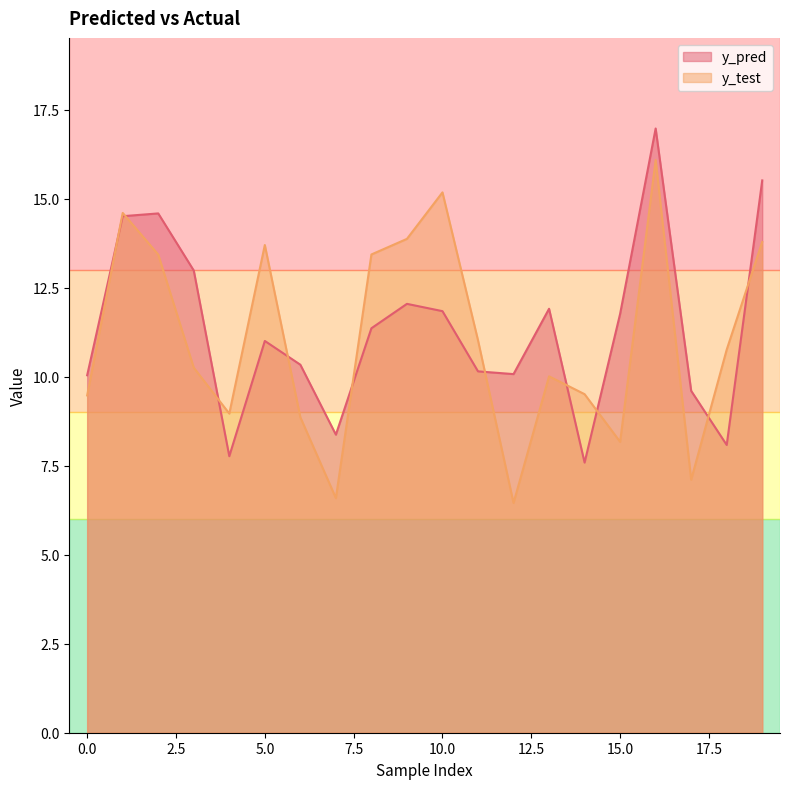

Reading right to left, list all the values displayed in this chart.

y_pred: 15.5	8.1	9.6	17.0	11.8	7.6	11.9	10.1	10.1	11.8	12.0	11.4	8.4	10.3	11.0	7.8	13.0	14.6	14.5	10.0
y_test: 13.8	10.8	7.1	16.1	8.2	9.5	10.0	6.5	11.0	15.2	13.9	13.4	6.6	8.9	13.7	9.0	10.3	13.4	14.6	9.5